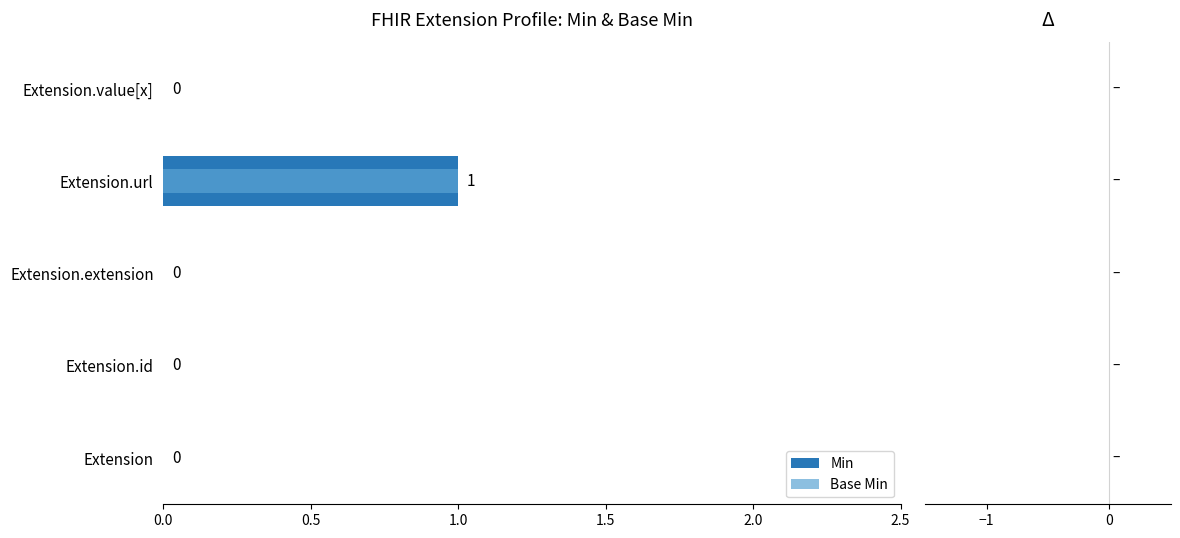

How many groups of bars are there?

5